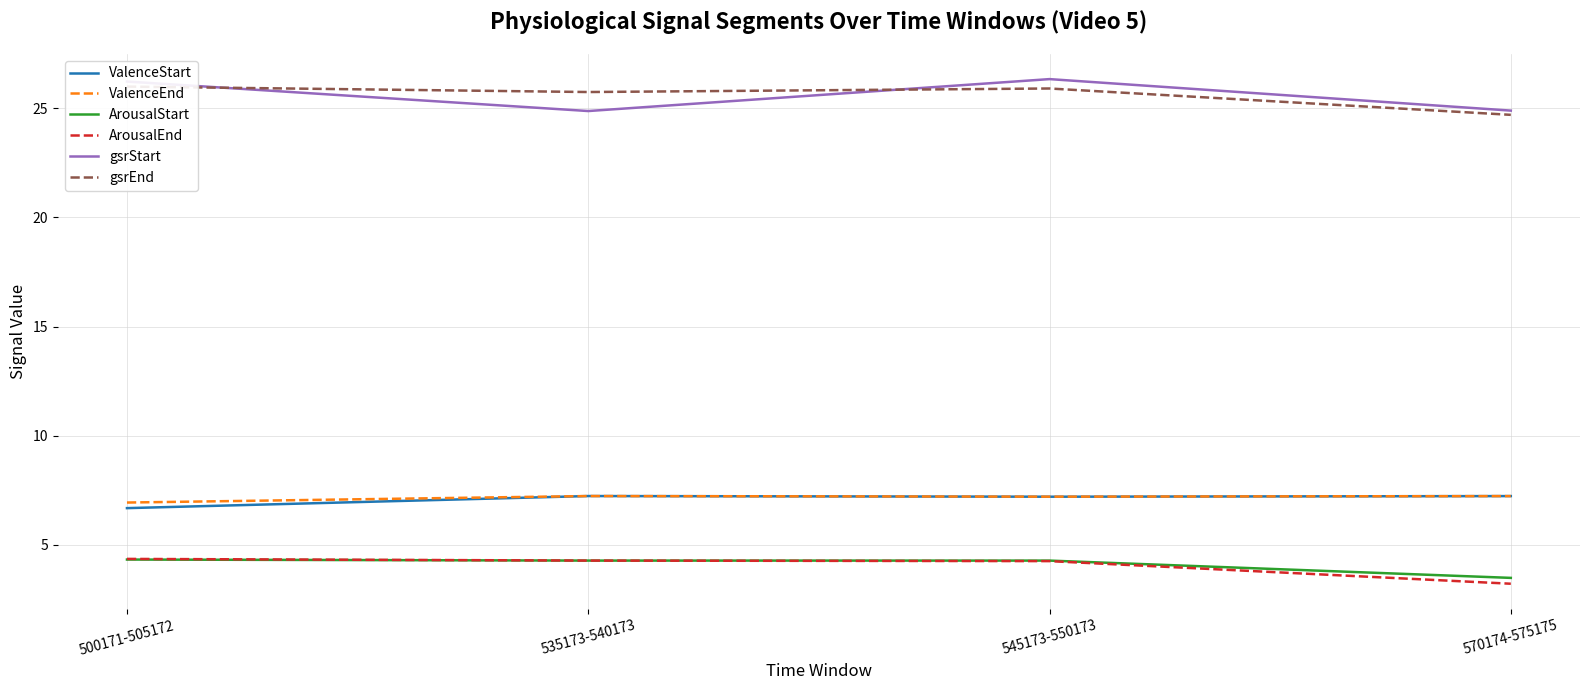

What is the average value of the gsrStart series?

25.6